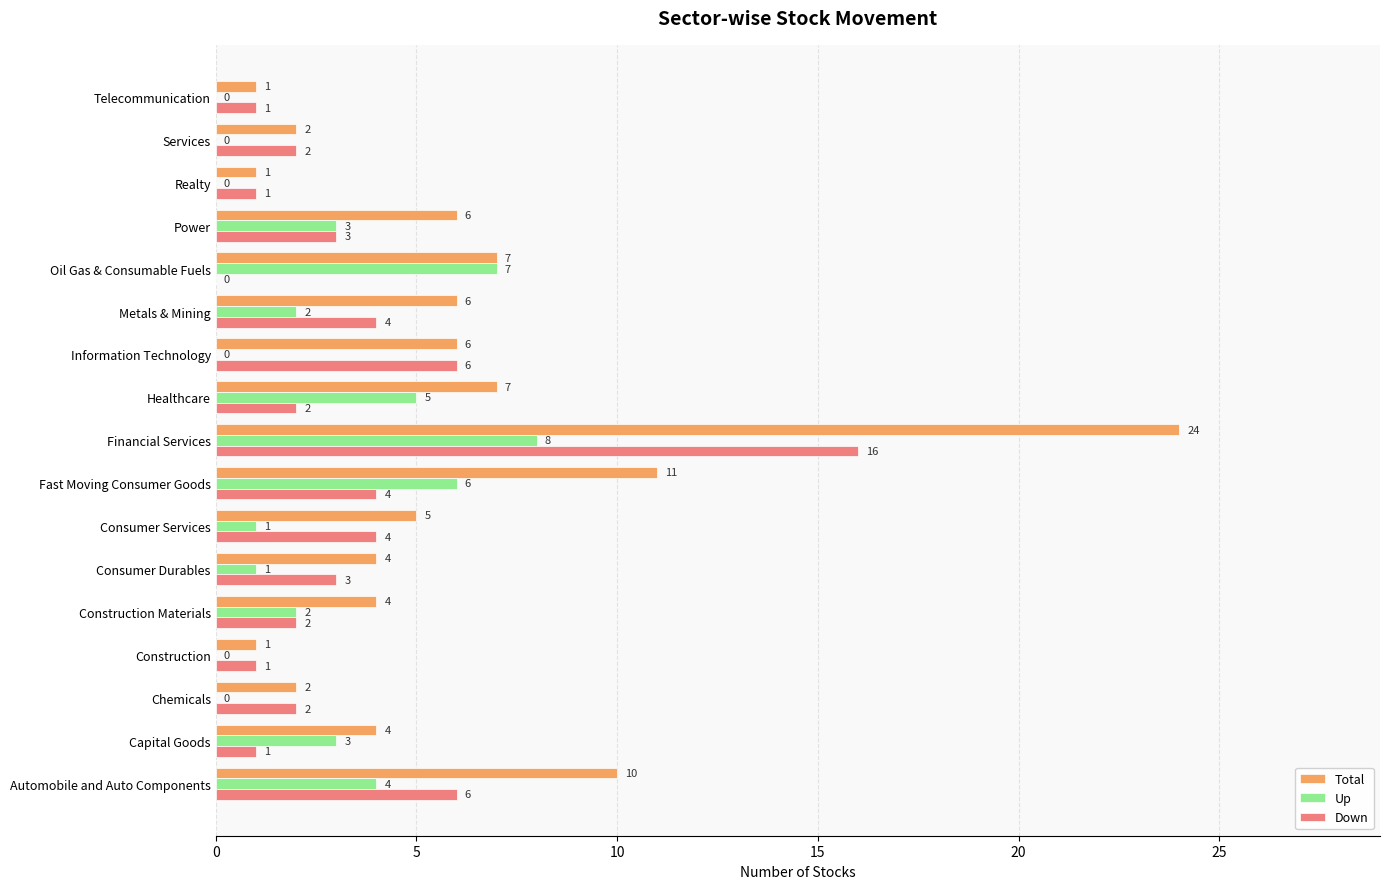

At which category is the sum across all series the highest?

Financial Services